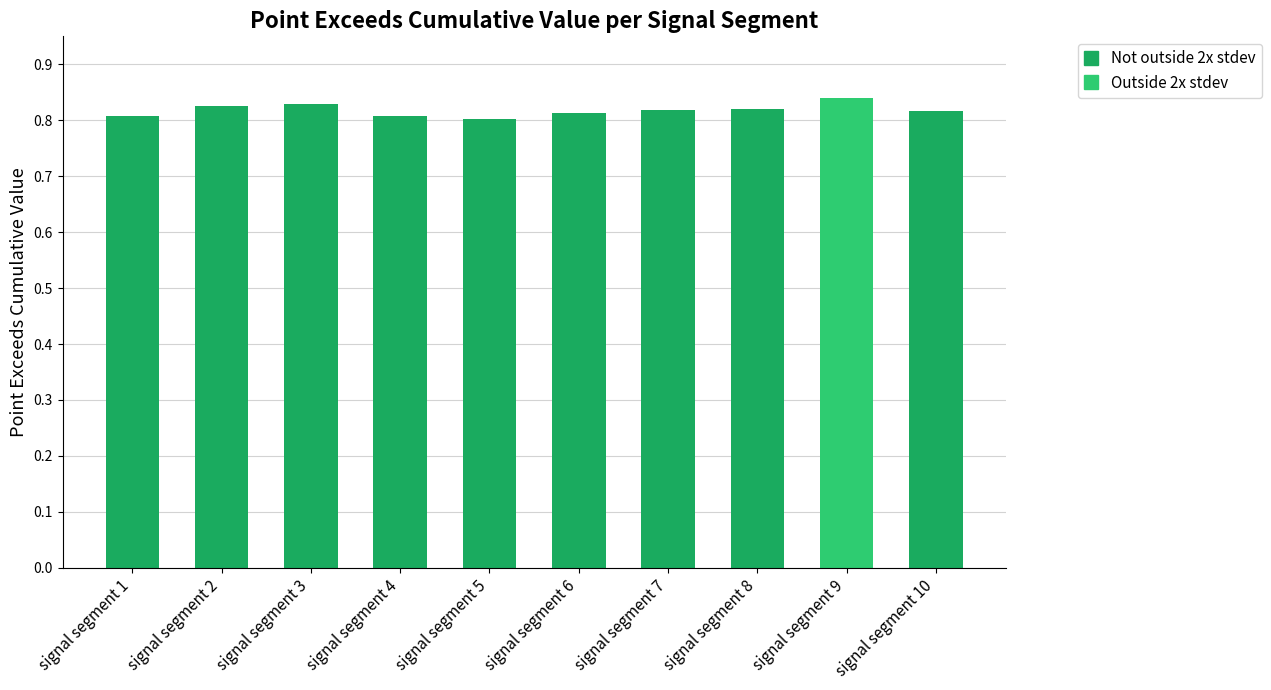

What is the sum of the values at signal segment 8 and signal segment 3?

1.6